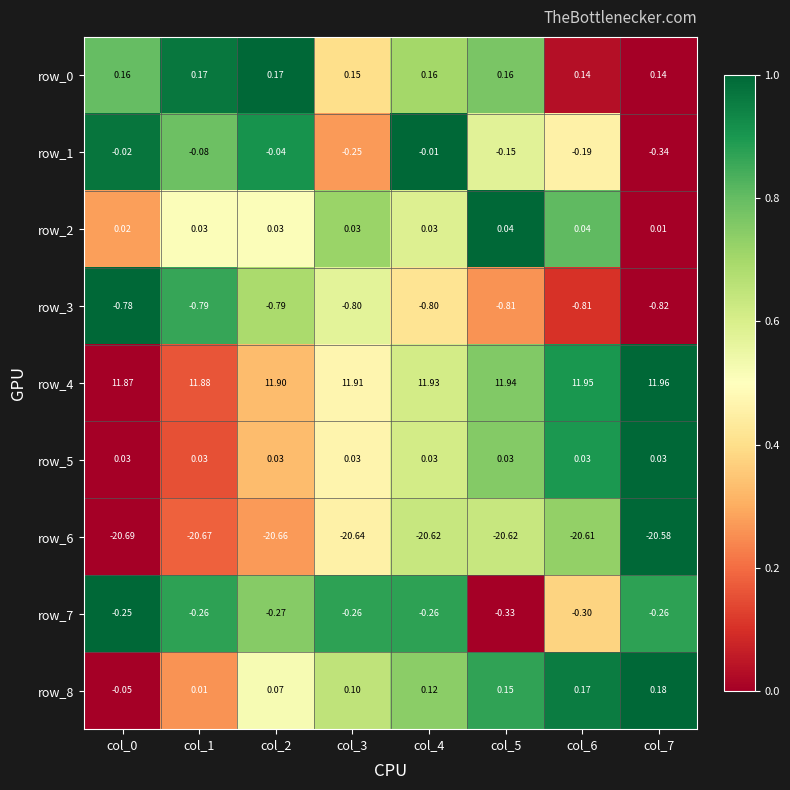

Where is row_1 nearest to the value 0?

col_4